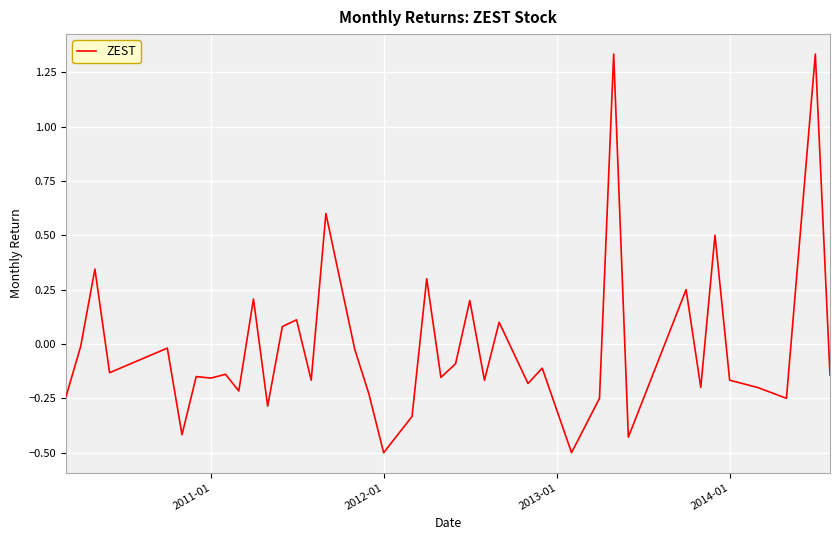

What is the smallest value displayed?

-0.5